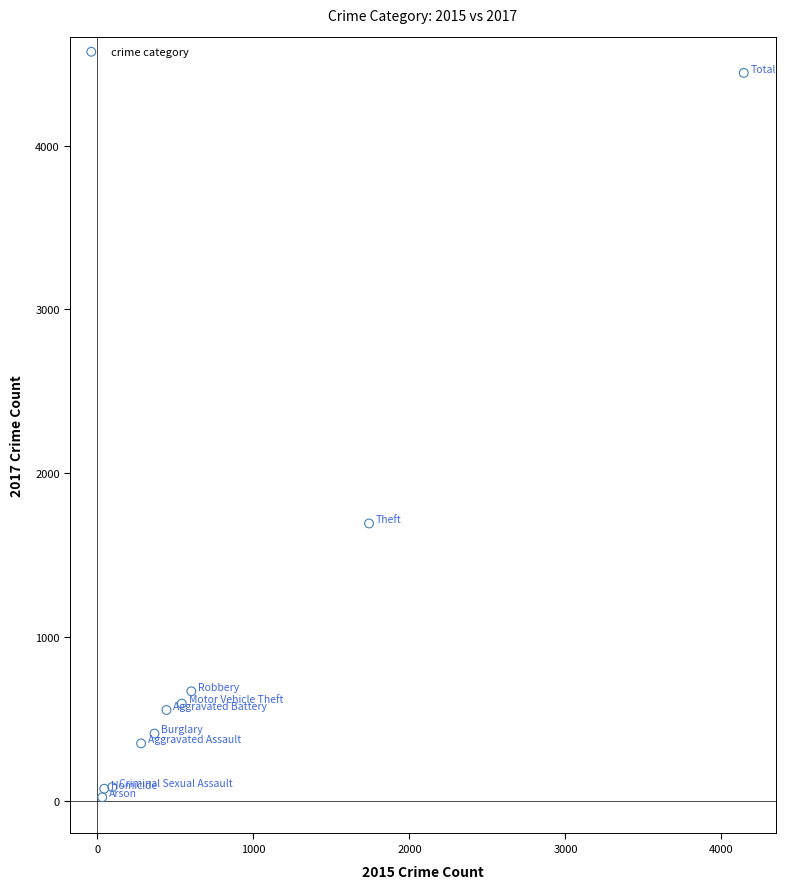

What Y value in the scatter plot is closest to 2233?

1693